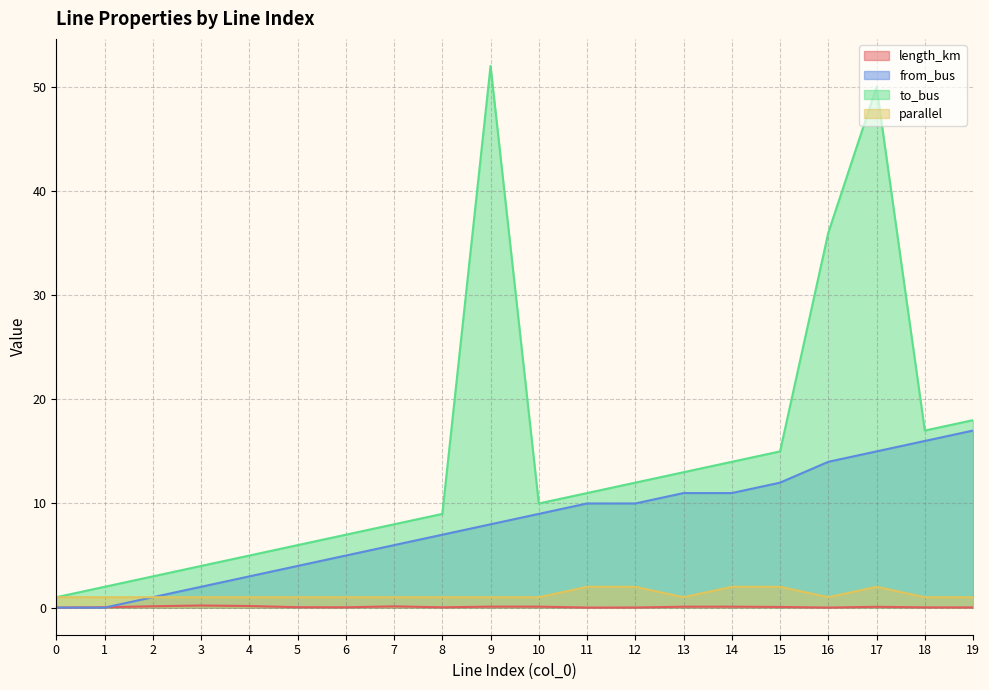

Which category has the highest value in the parallel series?

11